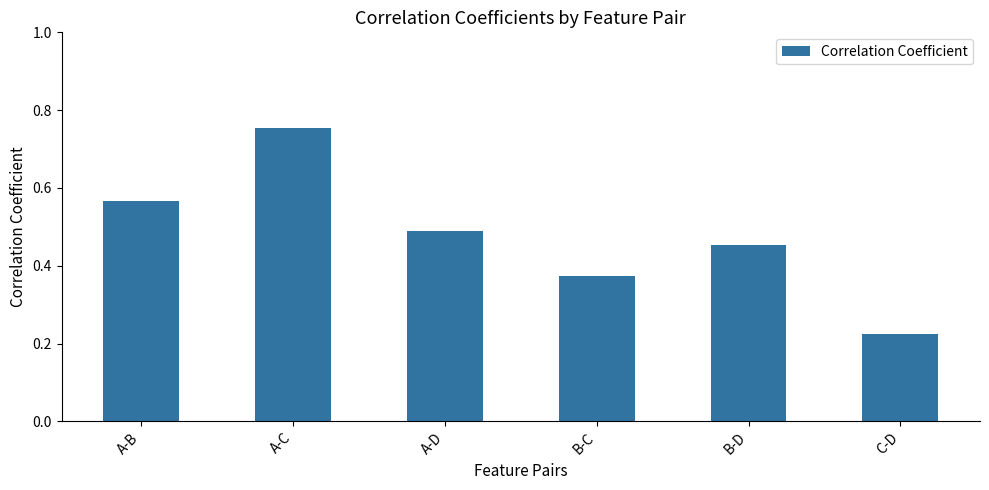

What is the sum of the values at C-D and B-D?

0.7